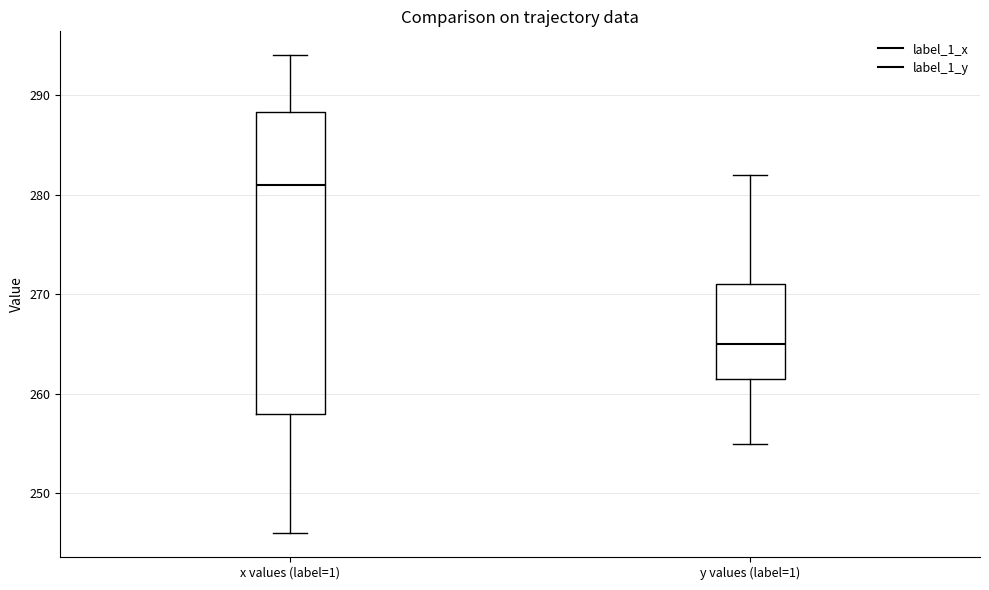

Comparing the boxes themselves (not the whiskers), which one is the tallest?

x values (label=1)